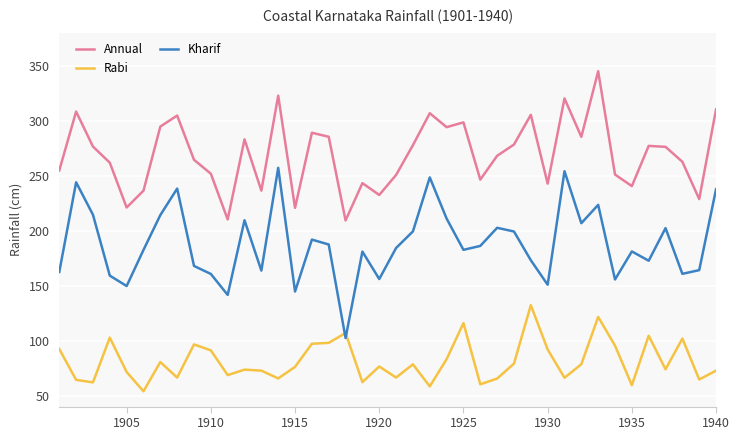

List the series in order of their overall mean, highest first.

Annual, Kharif, Rabi